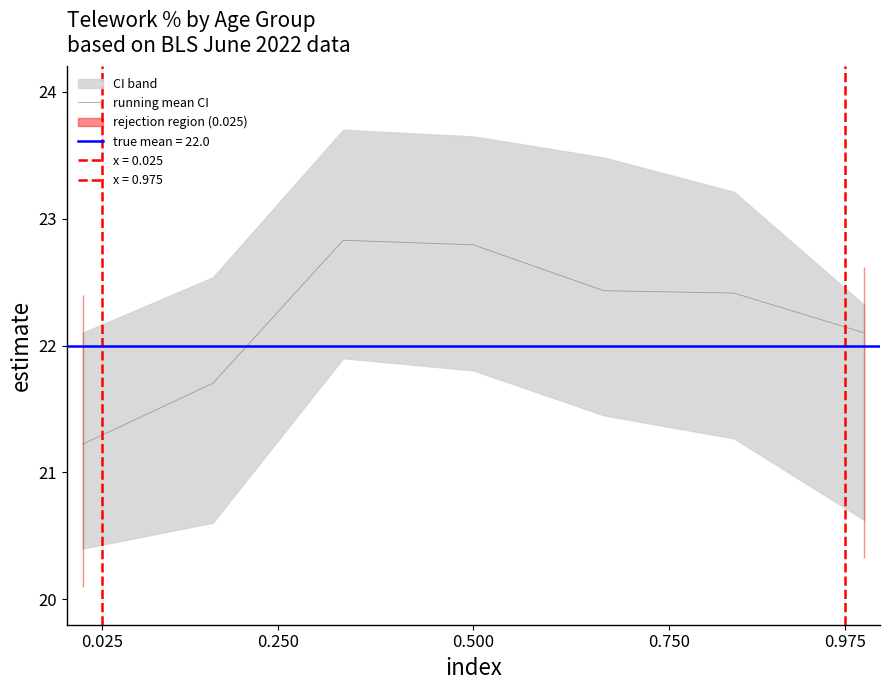

What is the maximum value for running mean CI?

22.8